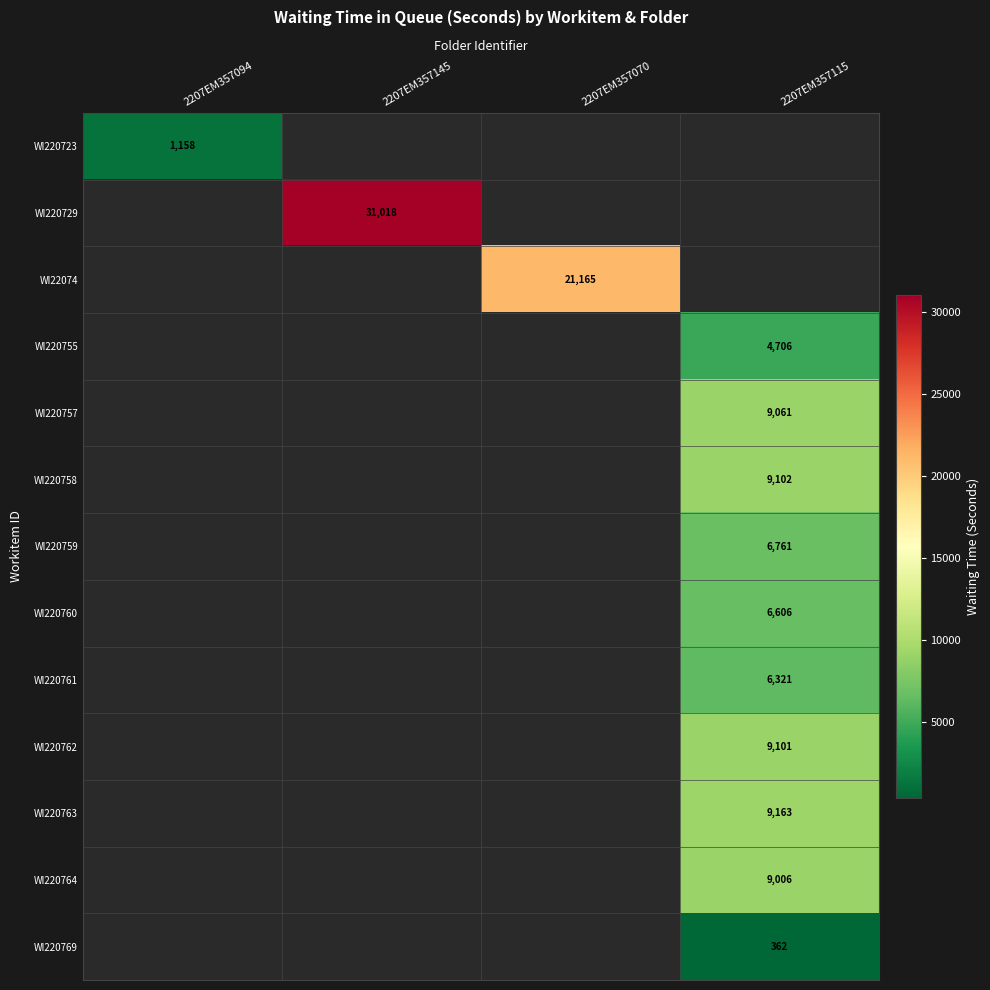

Is it true that WI220757 equals 9061 at 2207EM357115?

True